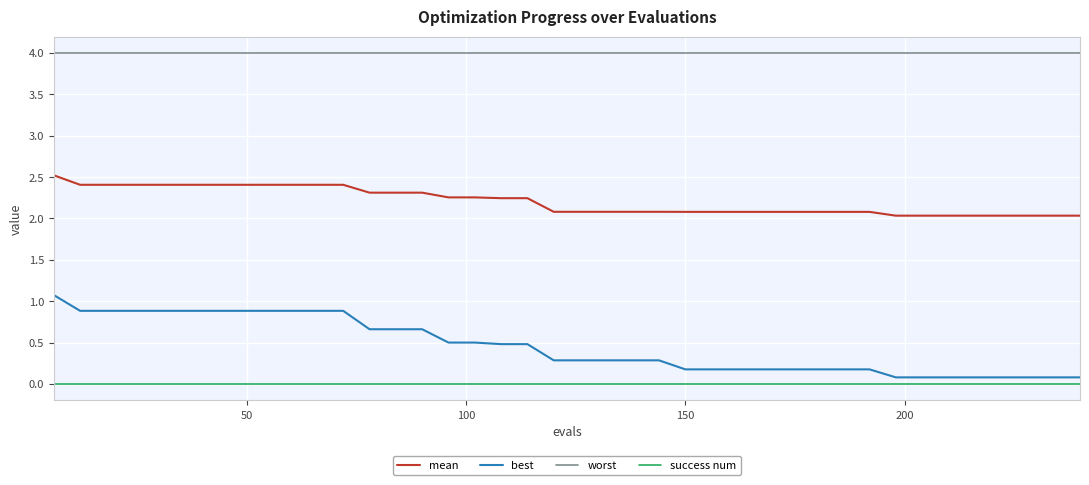

What is the greatest value displayed?

4.0